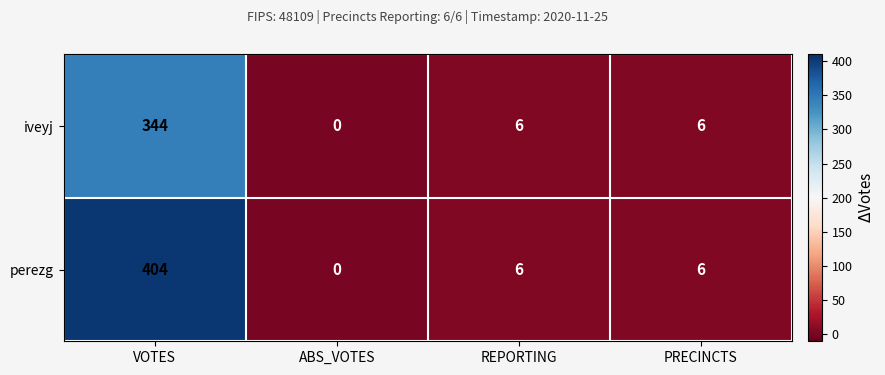

The value of perezg at ABS_VOTES is 0. True or false?

True